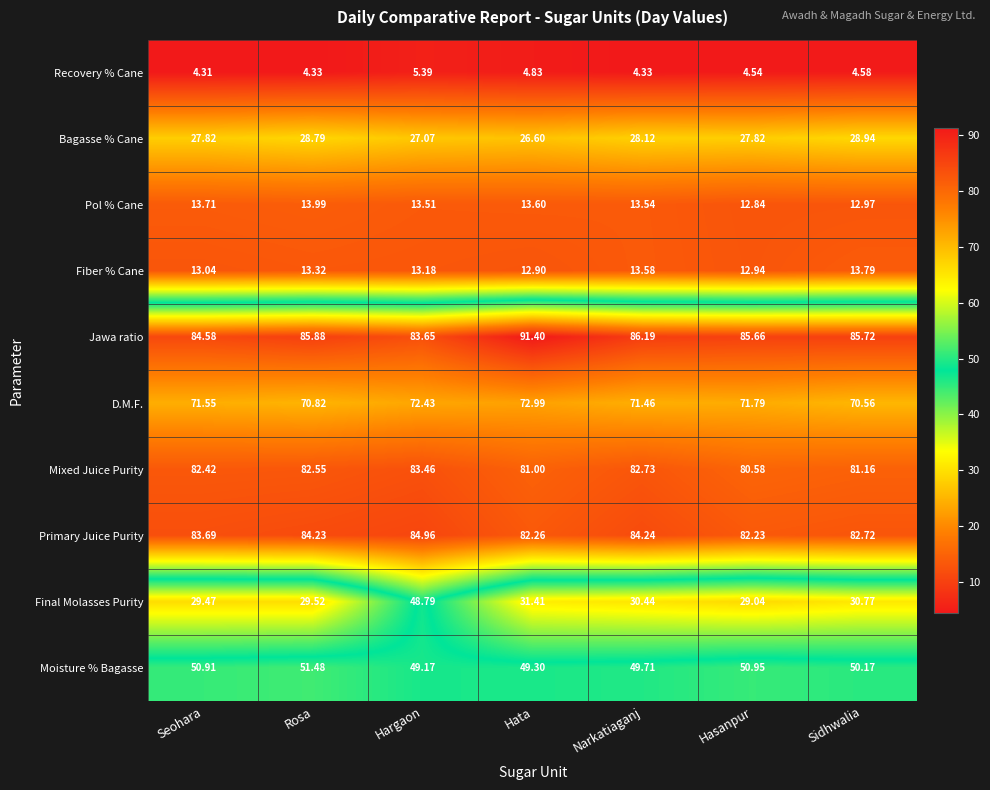

What is the total value across all series at Narkatiaganj?

464.3